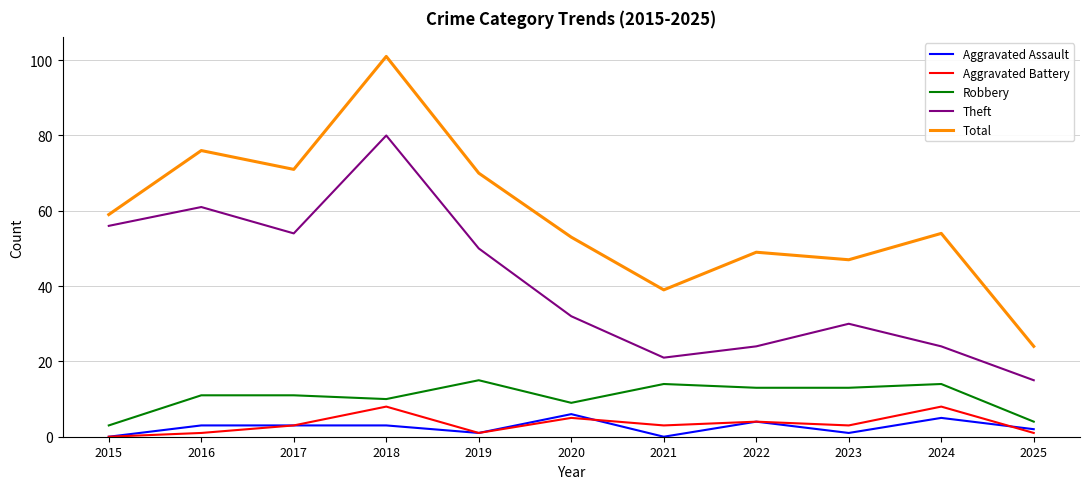

Reading left to right, extract all data points from this chart.

Aggravated Assault: 0	3	3	3	1	6	0	4	1	5	2
Aggravated Battery: 0	1	3	8	1	5	3	4	3	8	1
Robbery: 3	11	11	10	15	9	14	13	13	14	4
Theft: 56	61	54	80	50	32	21	24	30	24	15
Total: 59	76	71	101	70	53	39	49	47	54	24